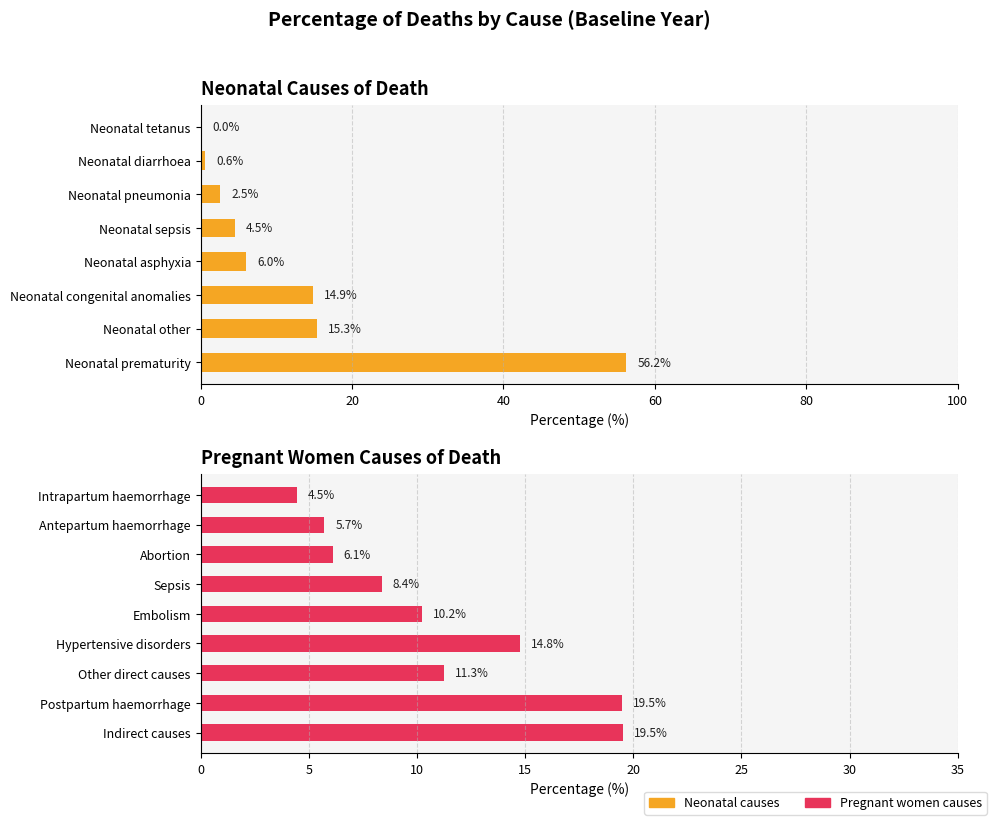

How many values are below 10?

4